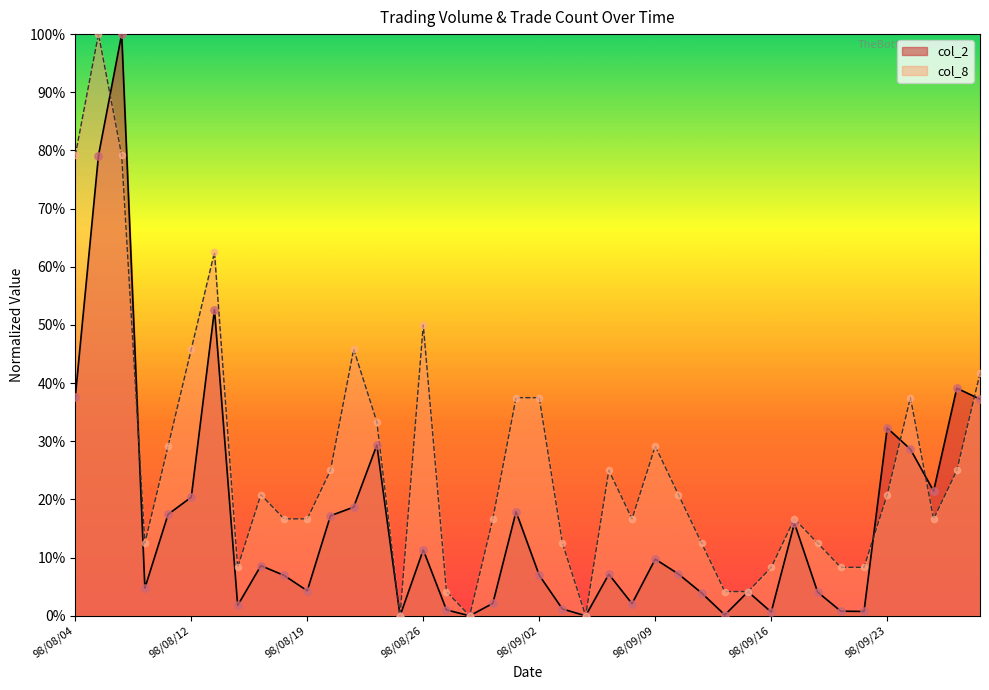

What are all the series names shown in the legend?

col_2, col_8